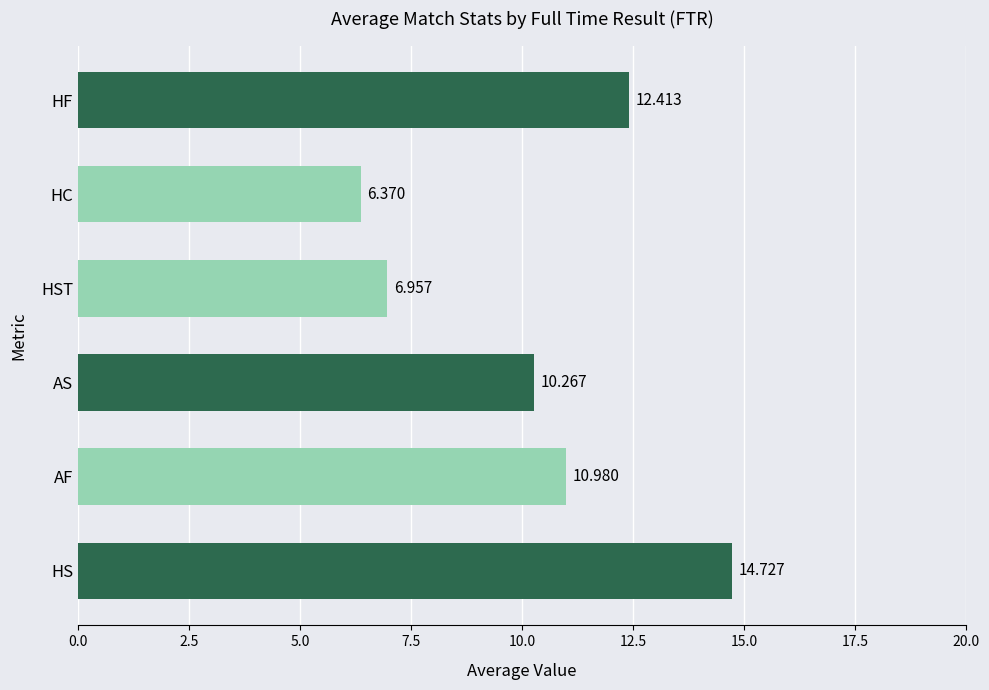

How many data points are less than 10?

2